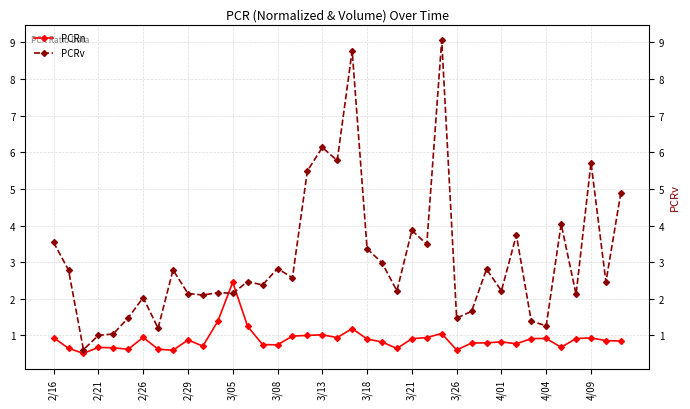

At how many categories does at least one series exceed 8?

2